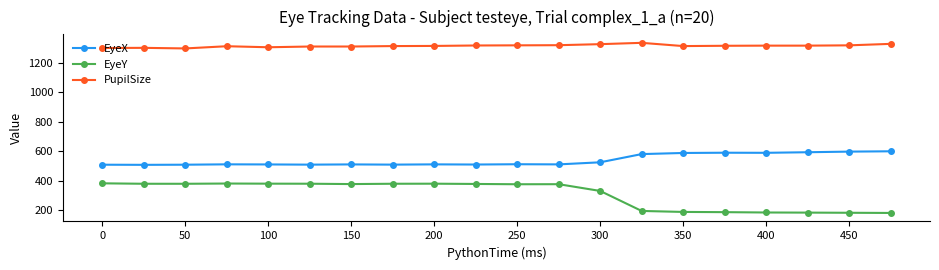

True or false: PupilSize and EyeY cross at least once.

False